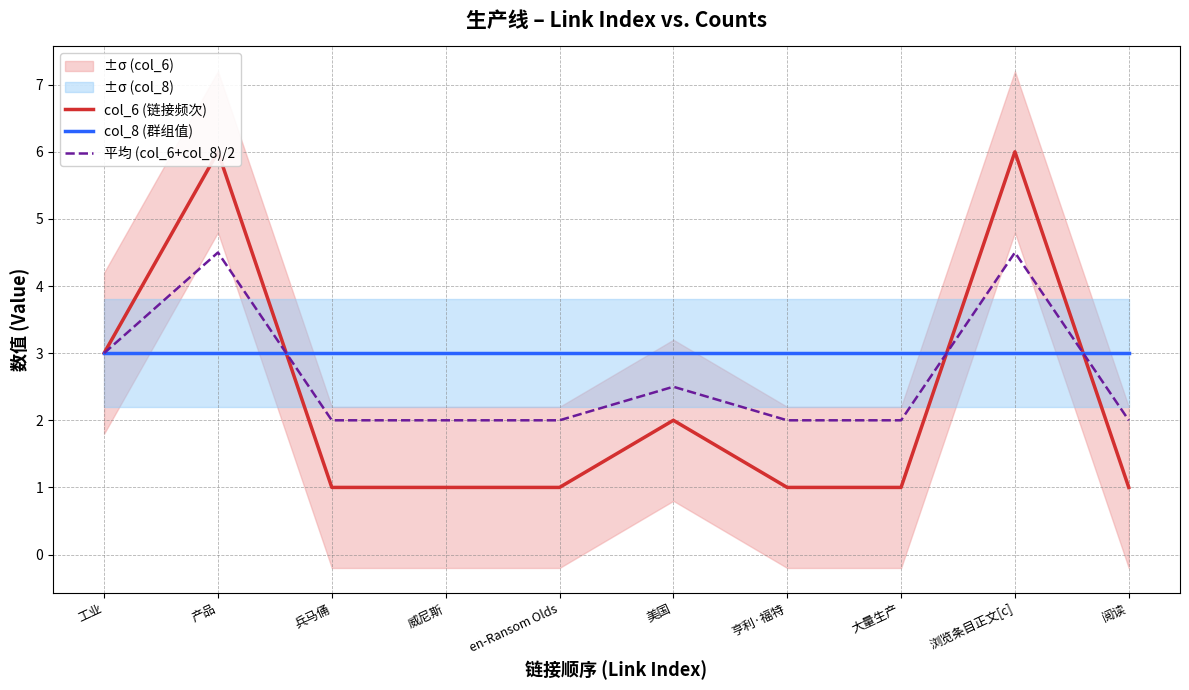

Which series has the largest total across all categories?

col_8 (群组值)